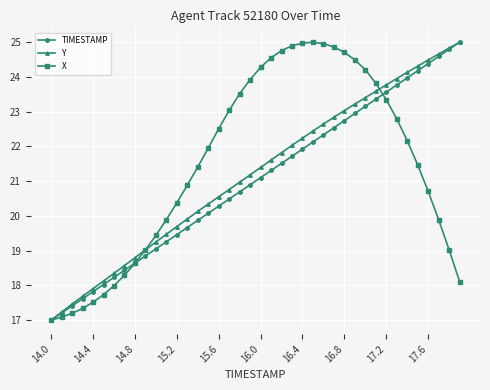

What is the maximum value for Y?

25.0